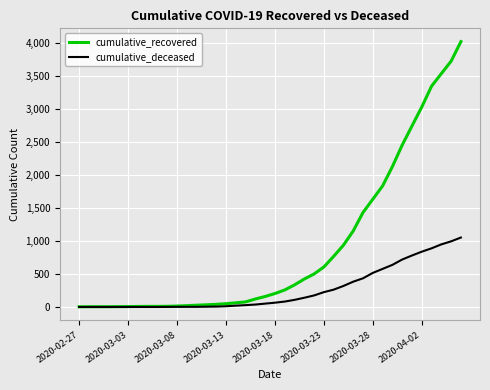

Which series has the widest spread of values?

cumulative_recovered